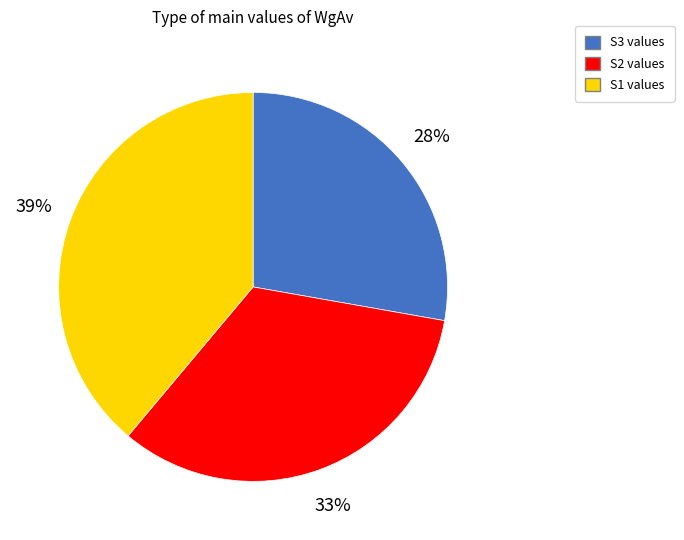

Rank the categories by value from highest to lowest.

S1, S2, S3